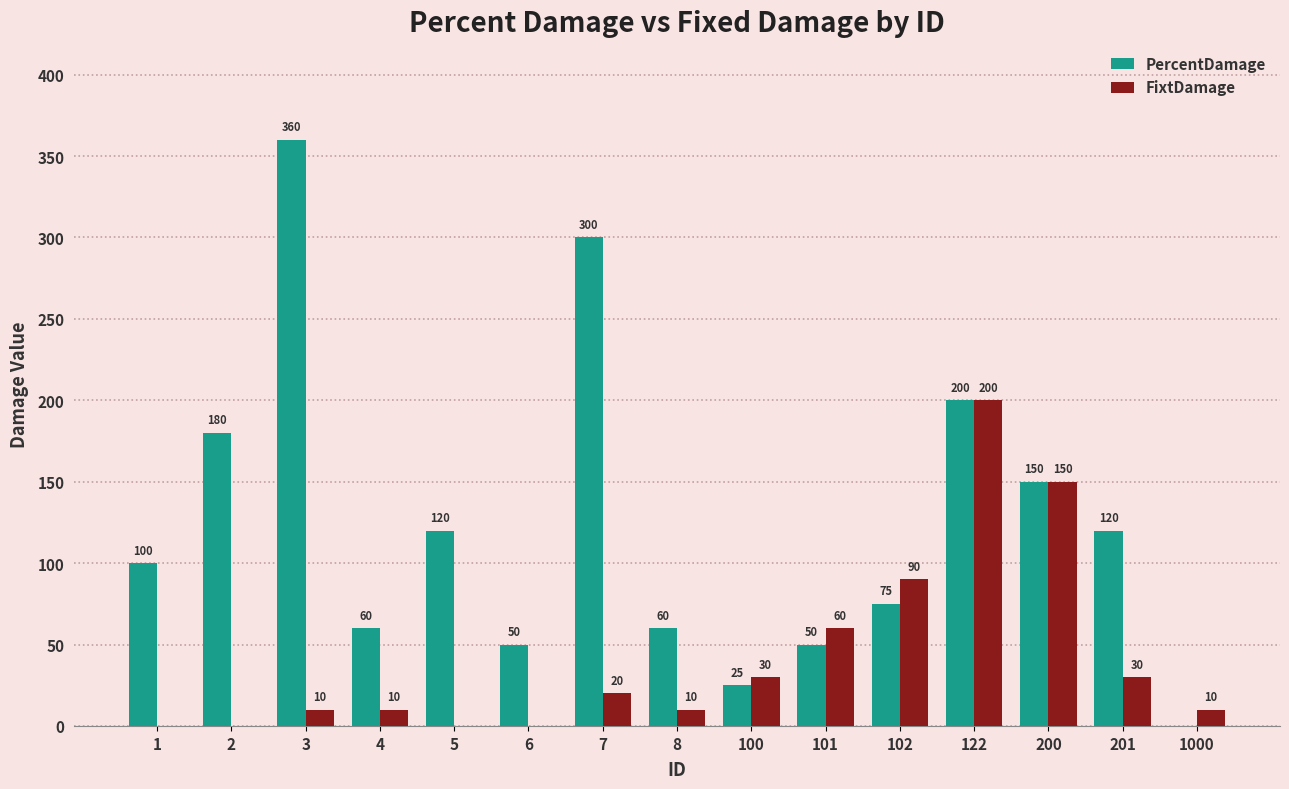

Is the value of PercentDamage at 8 greater than the value of FixtDamage at 3?

Yes